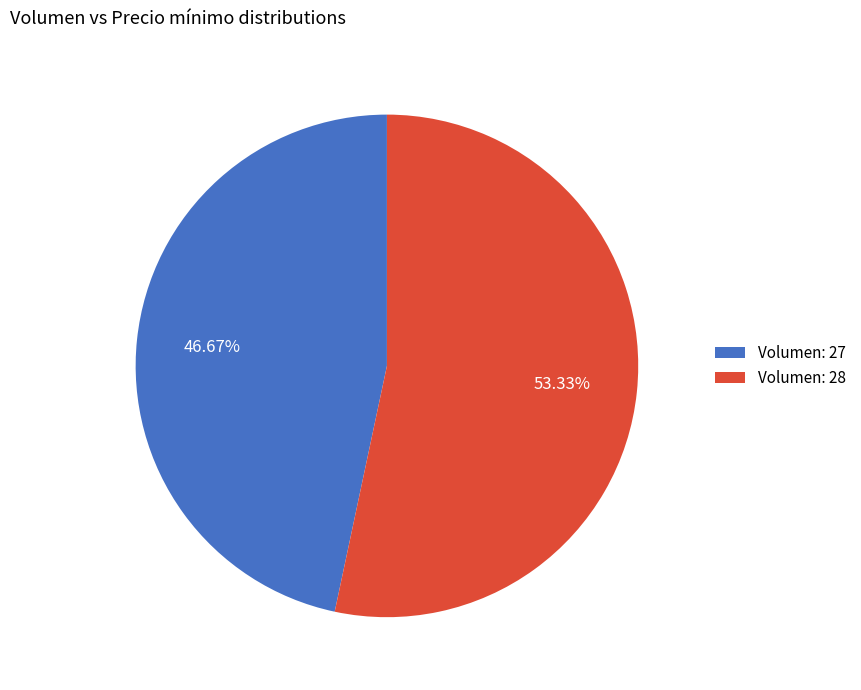

Does any single category account for the majority?

Yes